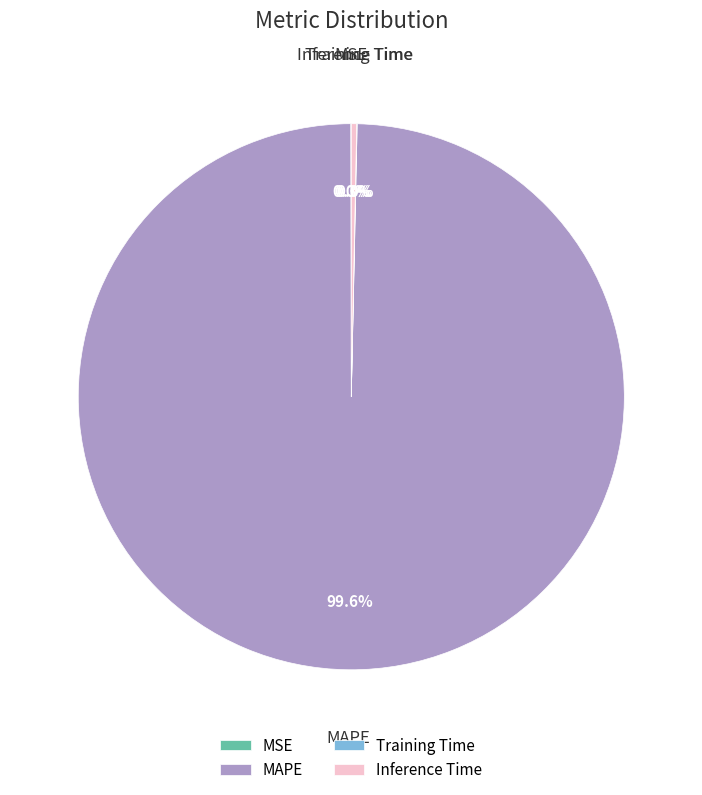

Combined, do Inference Time and MAPE account for over 50%?

Yes